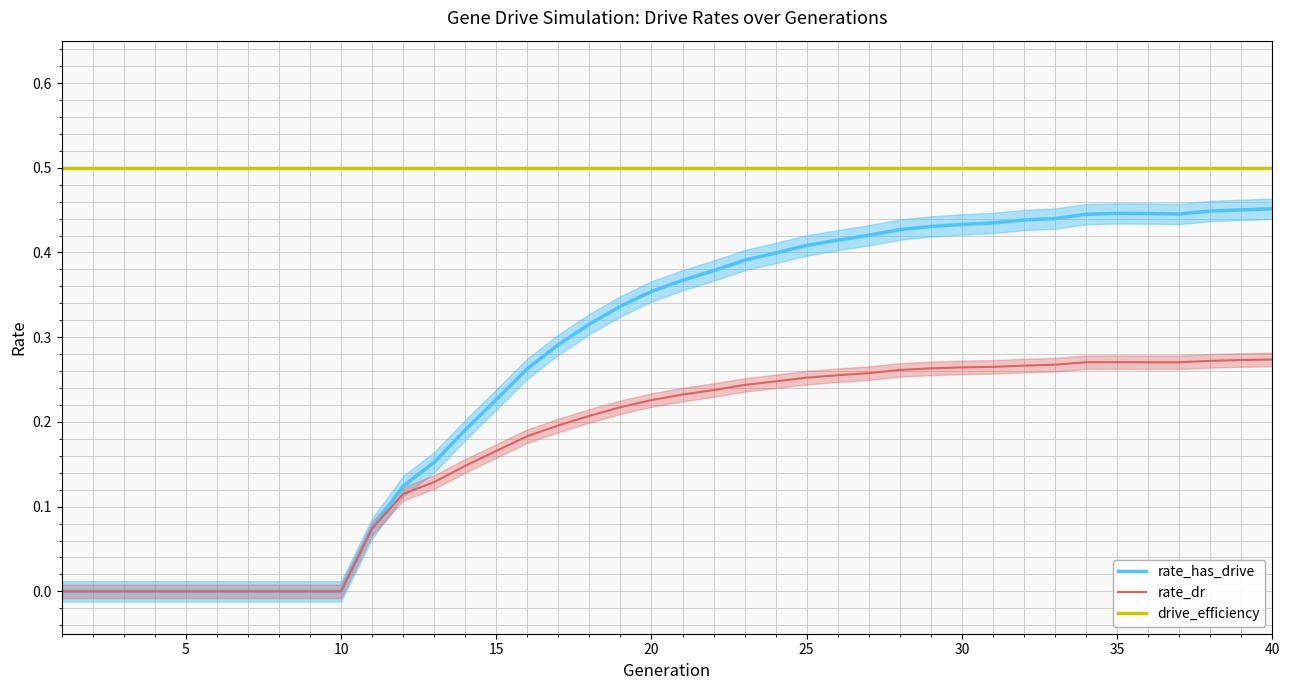

True or false: drive_efficiency and rate_dr cross at least once.

False